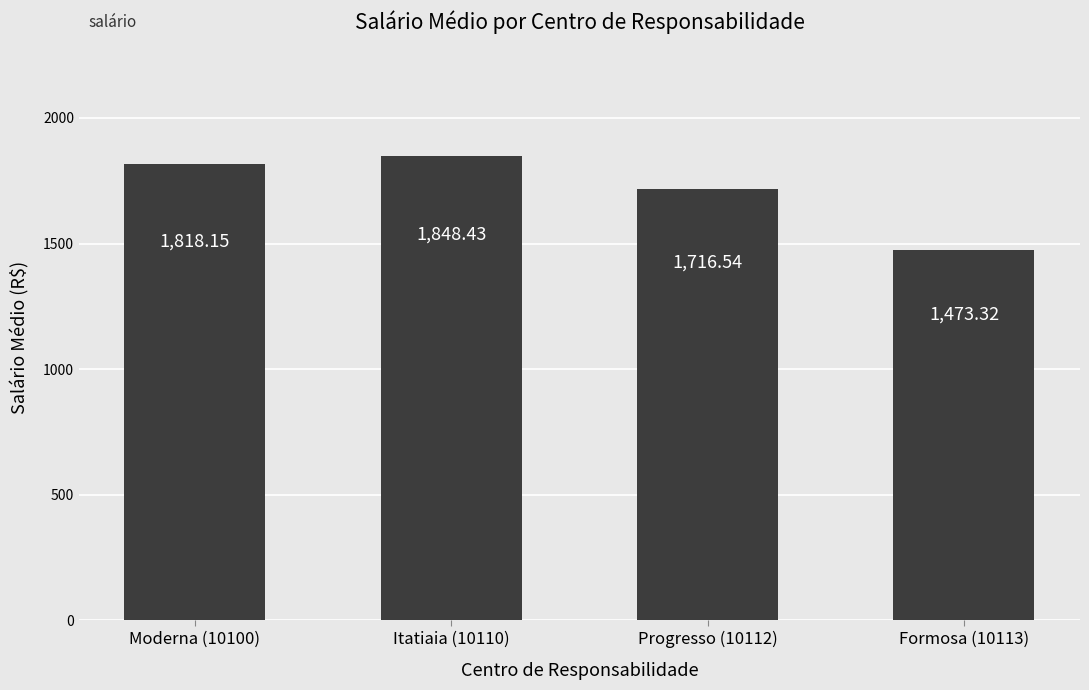

What is the label of the 1st bar from the left?

Moderna (10100)